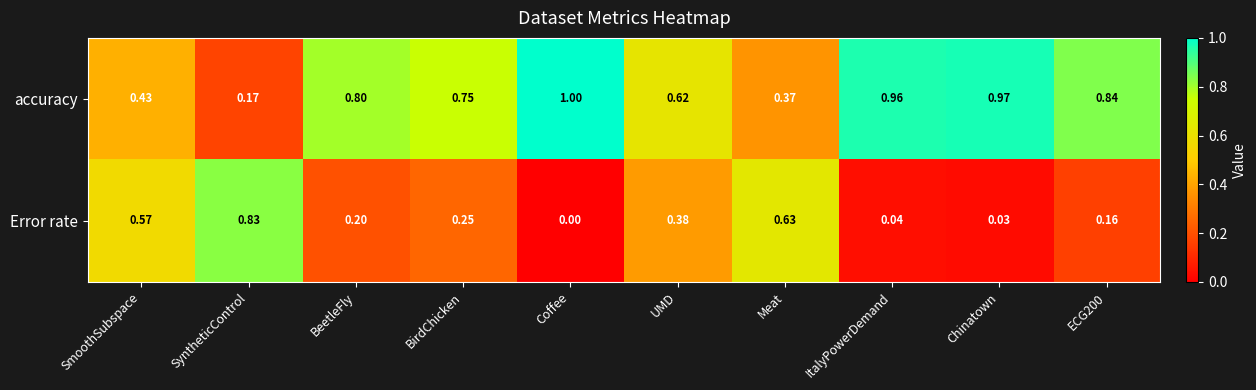

Which label corresponds to the largest value in the chart?

Coffee